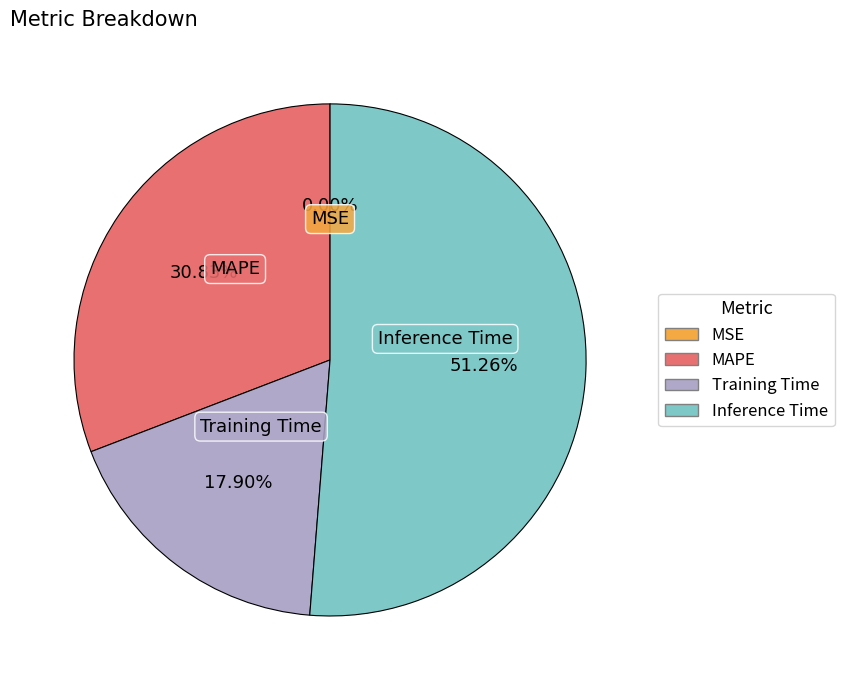

Is there any slice that represents more than half of the pie?

Yes